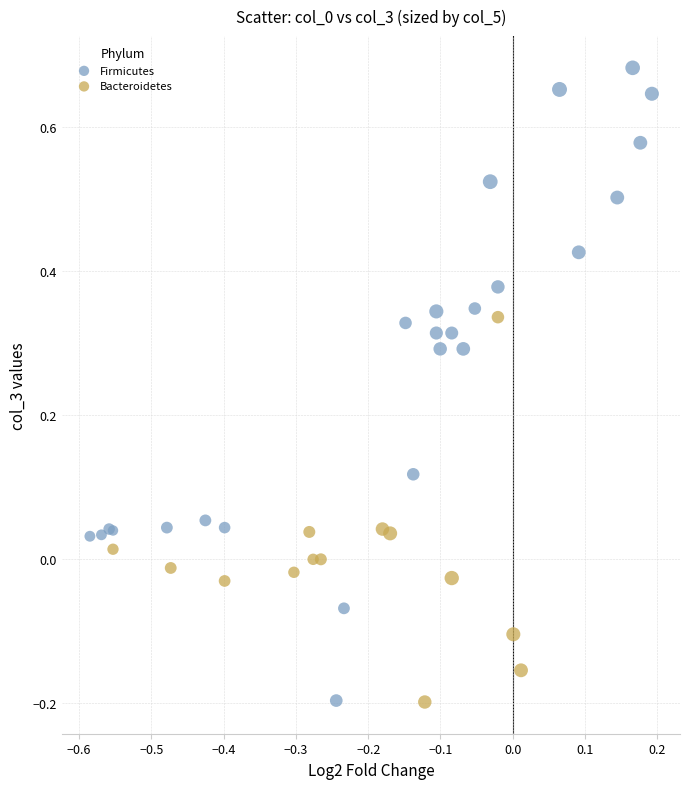

What are all the series names shown in the legend?

Firmicutes, Bacteroidetes